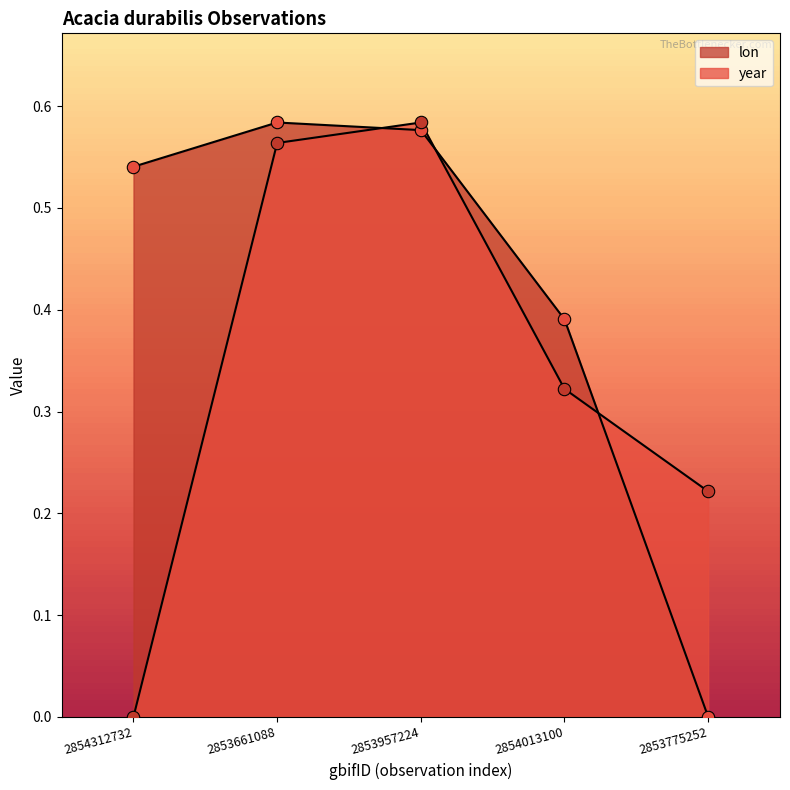

Which series has the largest total across all categories?

lon